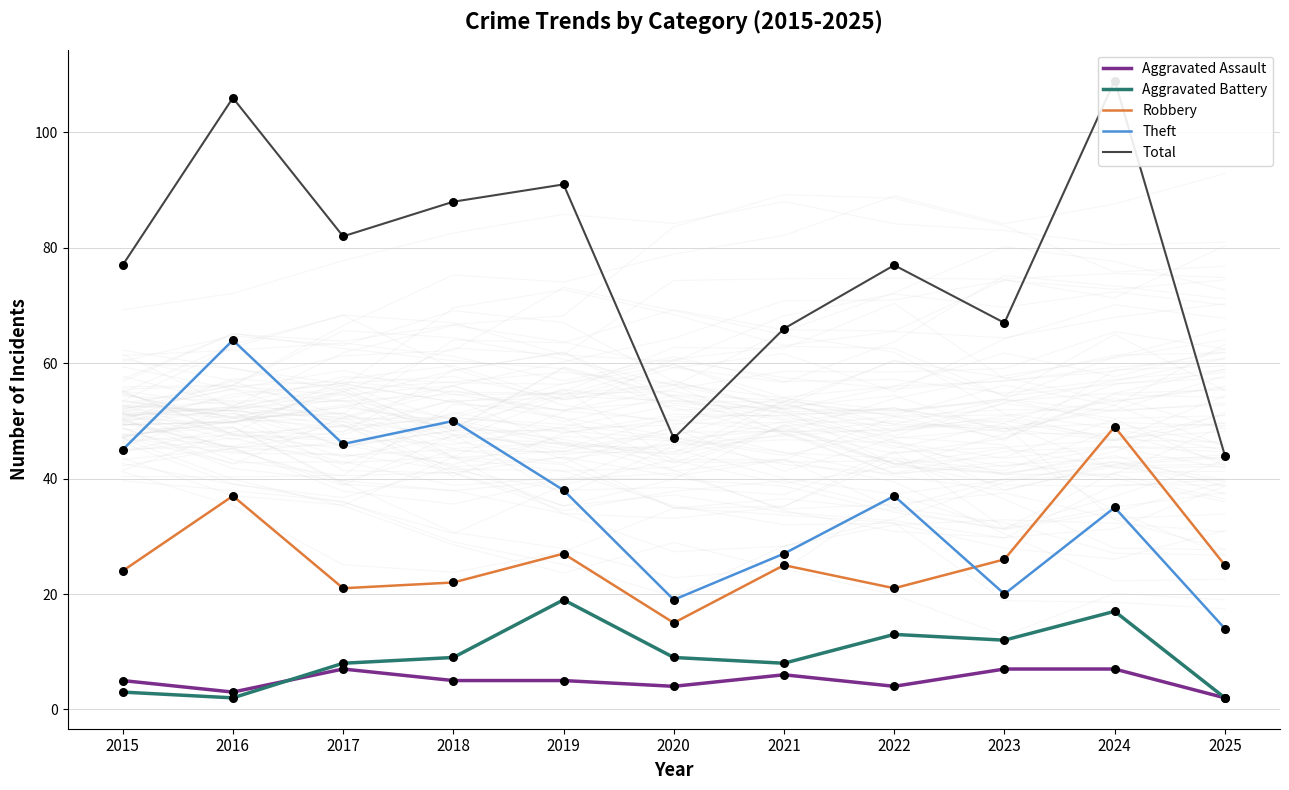

What is the total value across all series at 2021?

132